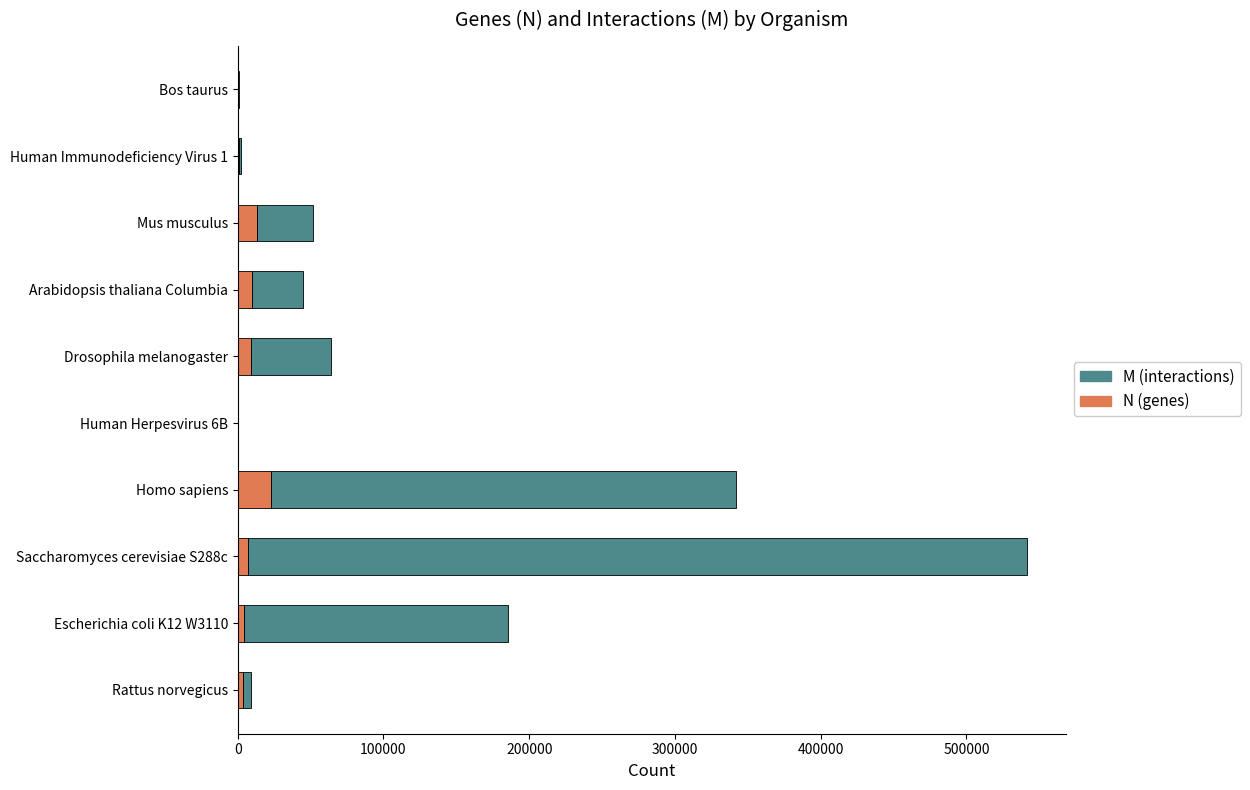

At which category is the sum across all series the highest?

Saccharomyces cerevisiae S288c